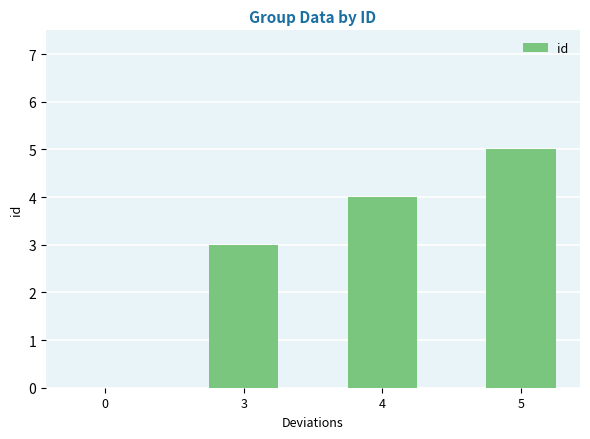

Does the chart contain stacked bars?

No